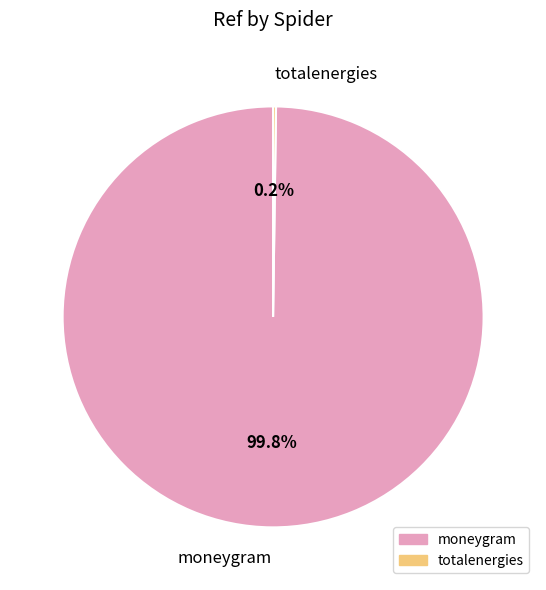

How much of the chart is everything except moneygram?

0.2%